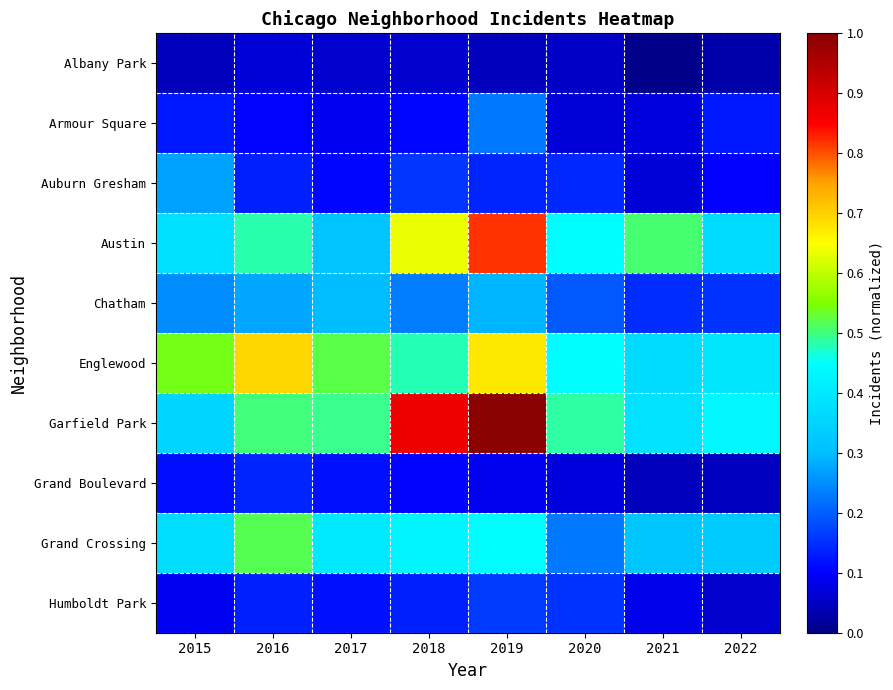

Reading left to right, transcribe all the data shown in this chart.

Albany Park: 2015=0.0	2016=0.1	2017=0.1	2018=0.1	2019=0.0	2020=0.1	2021=0.0	2022=0.0
Armour Square: 2015=0.1	2016=0.1	2017=0.1	2018=0.1	2019=0.2	2020=0.1	2021=0.1	2022=0.1
Auburn Gresham: 2015=0.3	2016=0.1	2017=0.1	2018=0.2	2019=0.1	2020=0.1	2021=0.1	2022=0.1
Austin: 2015=0.4	2016=0.5	2017=0.3	2018=0.6	2019=0.8	2020=0.4	2021=0.5	2022=0.4
Chatham: 2015=0.2	2016=0.3	2017=0.3	2018=0.2	2019=0.3	2020=0.2	2021=0.1	2022=0.2
Englewood: 2015=0.5	2016=0.7	2017=0.5	2018=0.5	2019=0.7	2020=0.4	2021=0.4	2022=0.4
Garfield Park: 2015=0.4	2016=0.5	2017=0.5	2018=0.9	2019=1.0	2020=0.5	2021=0.4	2022=0.4
Grand Boulevard: 2015=0.1	2016=0.1	2017=0.1	2018=0.1	2019=0.1	2020=0.1	2021=0.0	2022=0.0
Grand Crossing: 2015=0.4	2016=0.5	2017=0.4	2018=0.4	2019=0.4	2020=0.2	2021=0.3	2022=0.3
Humboldt Park: 2015=0.1	2016=0.1	2017=0.1	2018=0.1	2019=0.2	2020=0.2	2021=0.1	2022=0.1